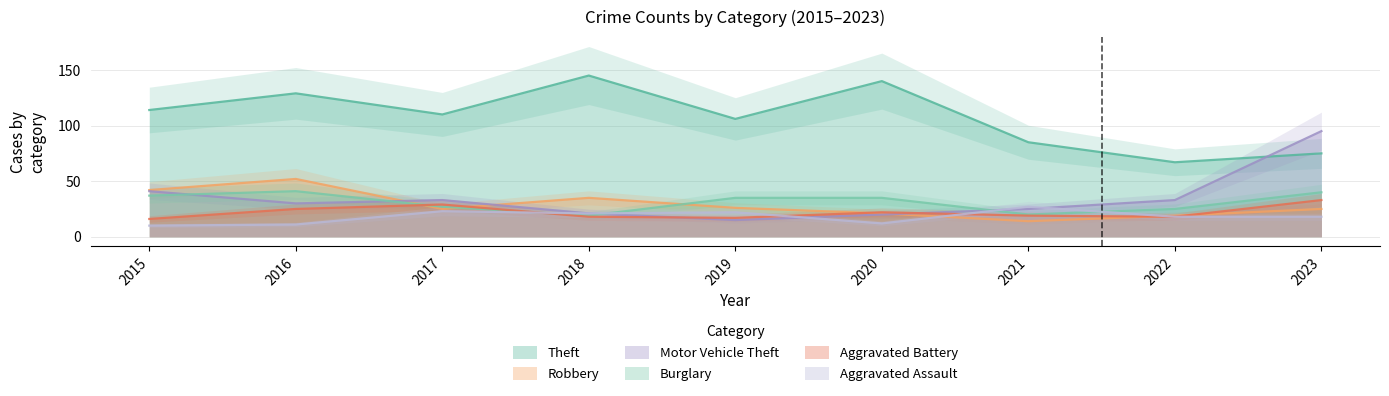

Rank the series at 2020 from highest to lowest value.

Theft, Burglary, Aggravated Battery, Robbery, Motor Vehicle Theft, Aggravated Assault